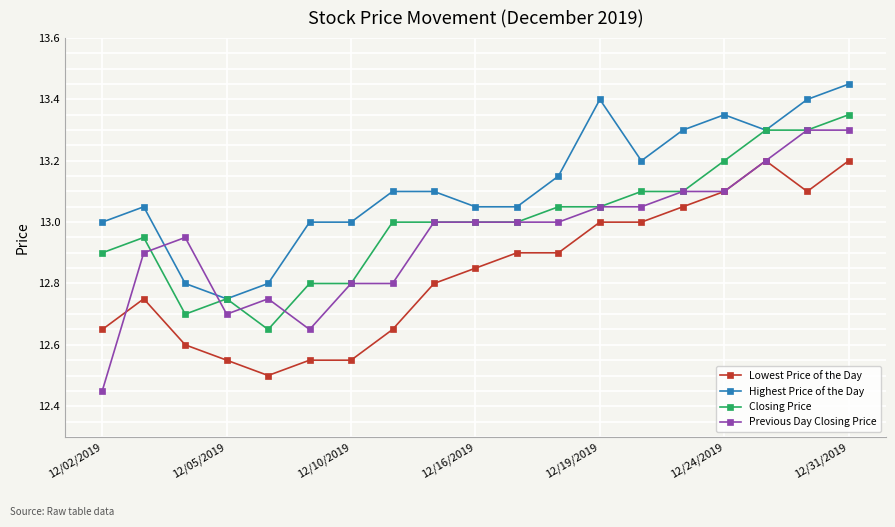

Which series has the largest total across all categories?

Highest Price of the Day